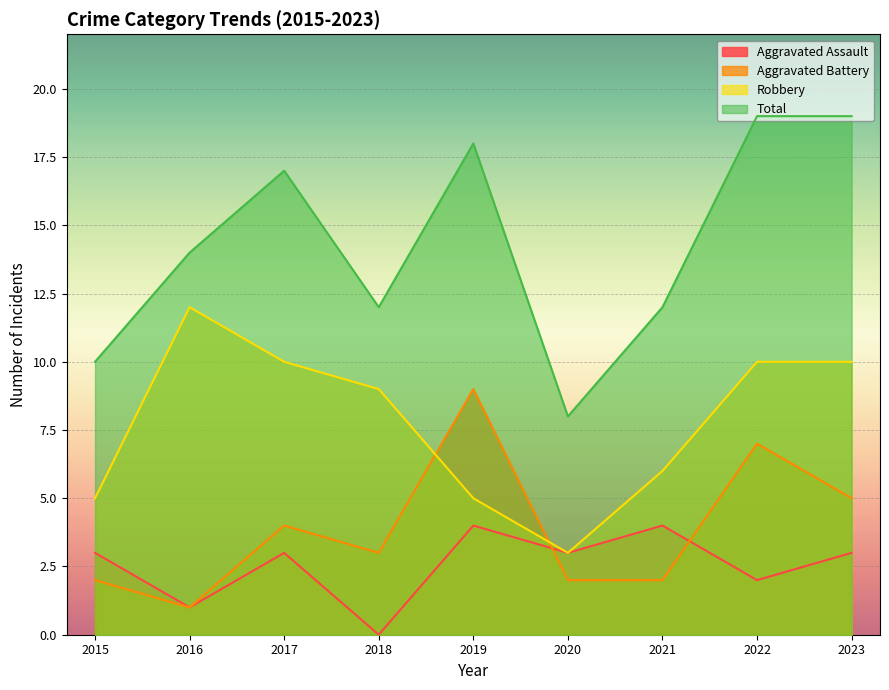

In Aggravated Battery, how many points are lower than both neighbors (excluding endpoints)?

2